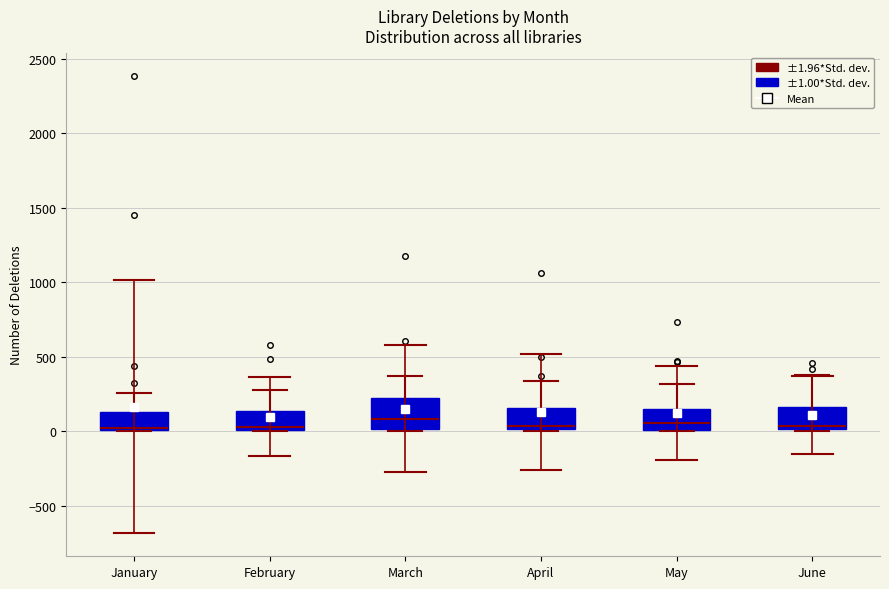

Where does the median line of the box for February sit on the y-axis? The values are not printed on the chart, so give them approximately, as read against the axis.

50